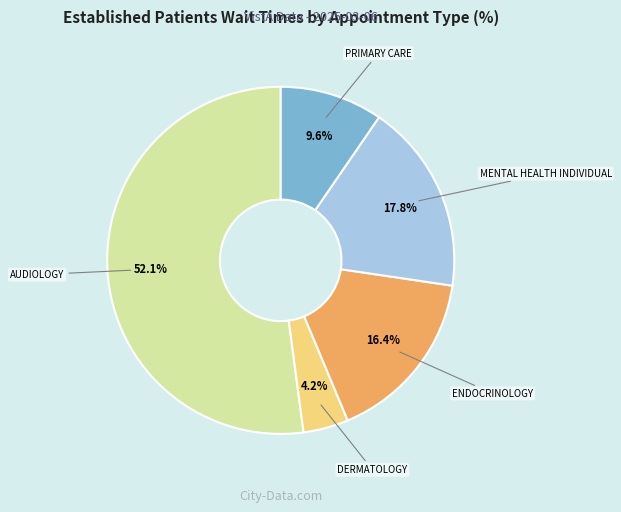

Is there any slice that represents more than half of the pie?

Yes